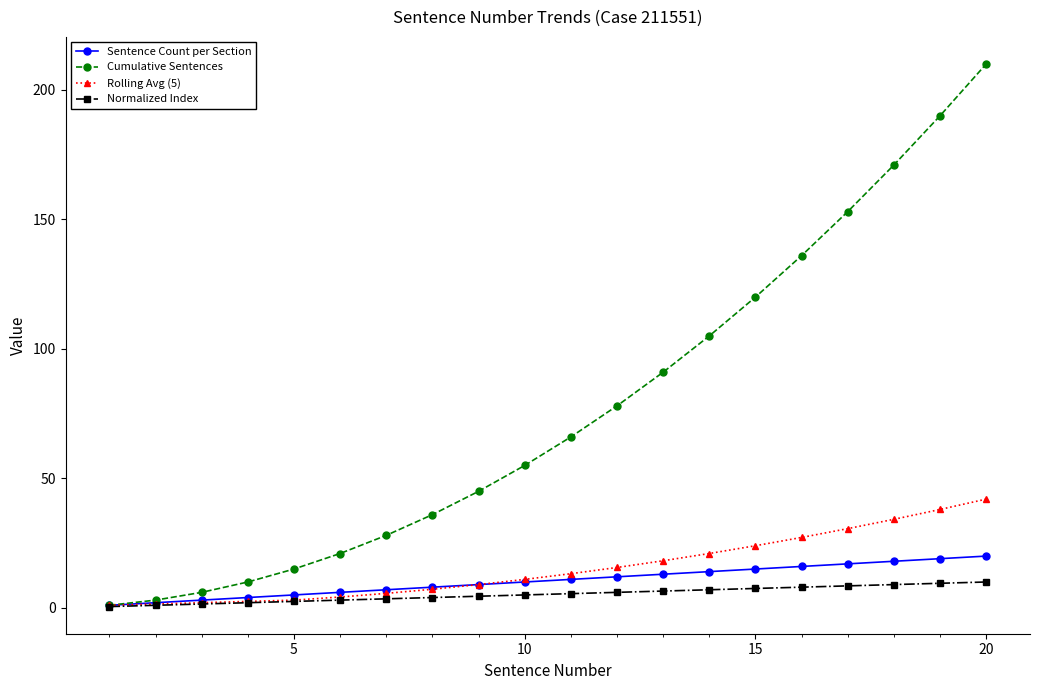

What is the value of the Rolling Avg (5) point at the 9th from the left?

9.0